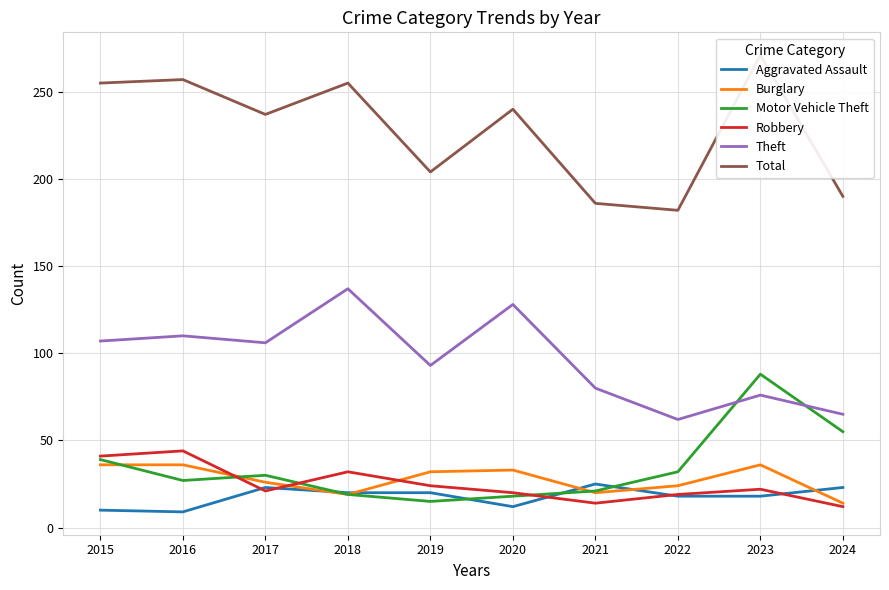

Is this an area chart (filled region under the line)?

No